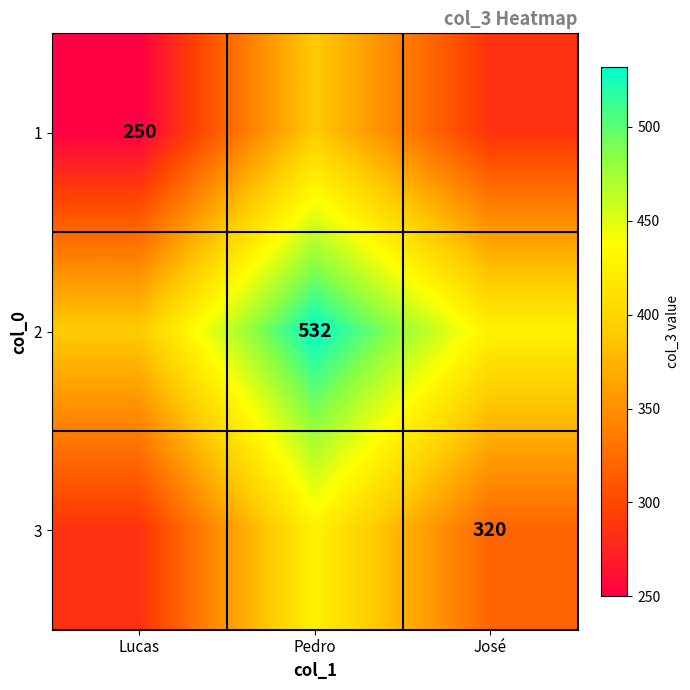

True or false: 3 has a value of 205 at José.

False